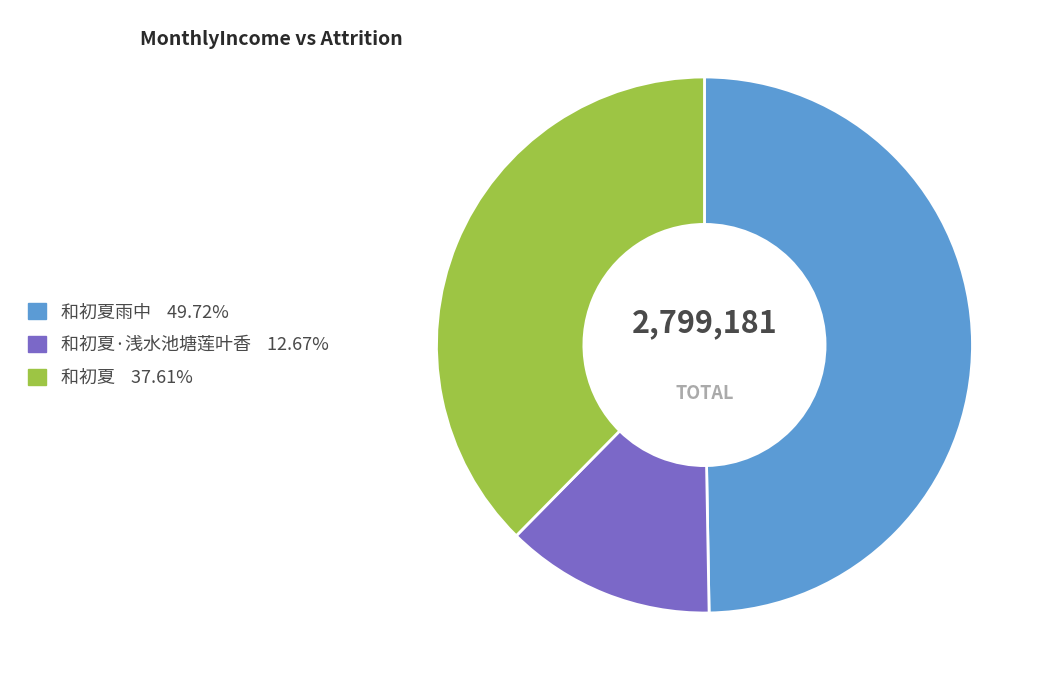

Does any single category account for the majority?

No